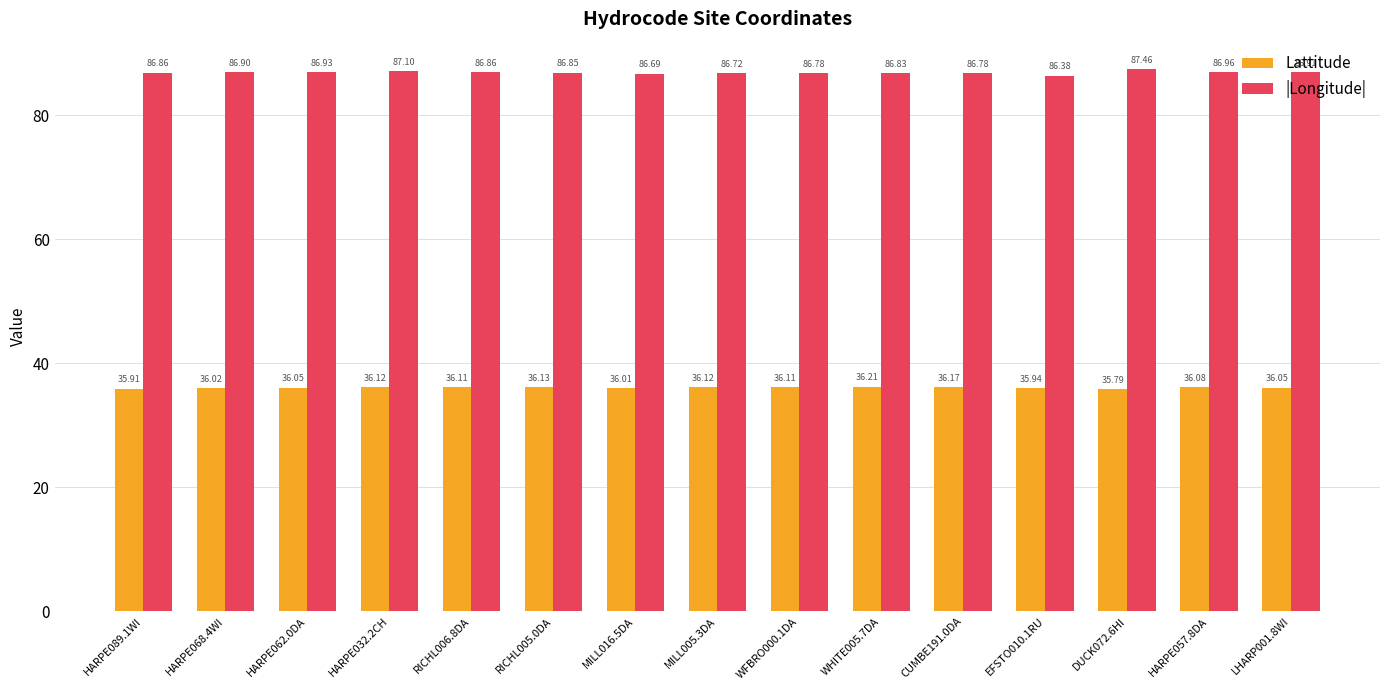

At HARPE089.1WI, list the series in order from largest to smallest.

|Longitude|, Lattitude